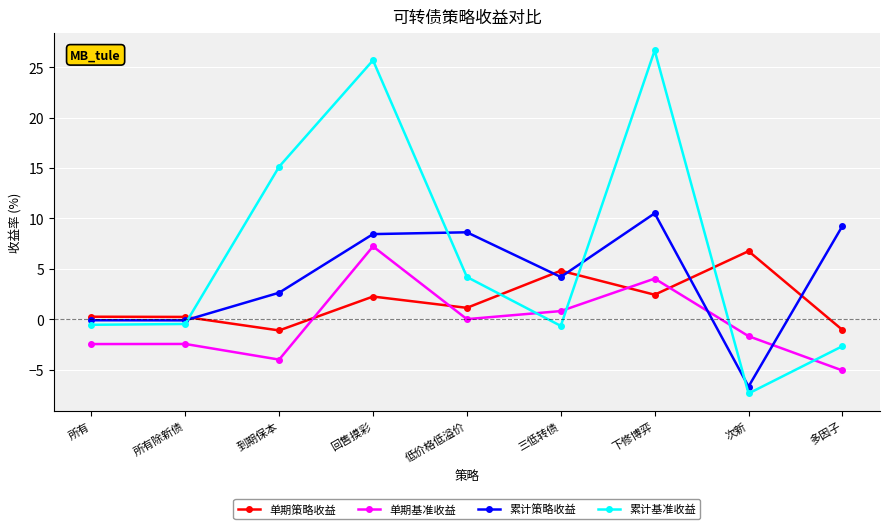

What is the highest value of the 累计基准收益 series?

26.7